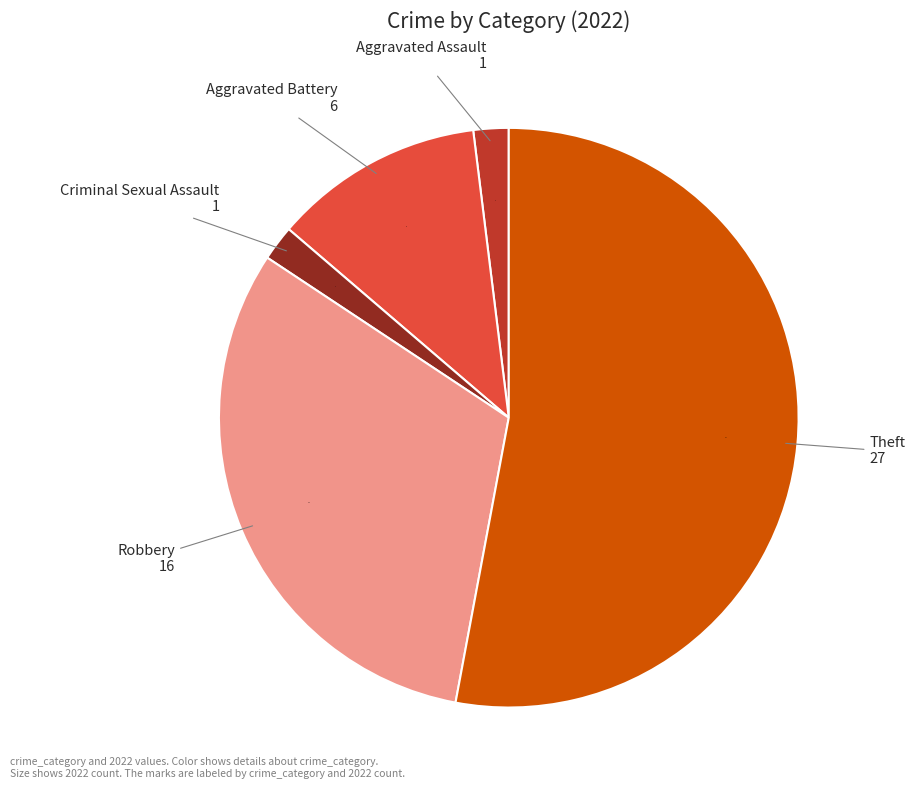

Count the number of slices in the pie.

5